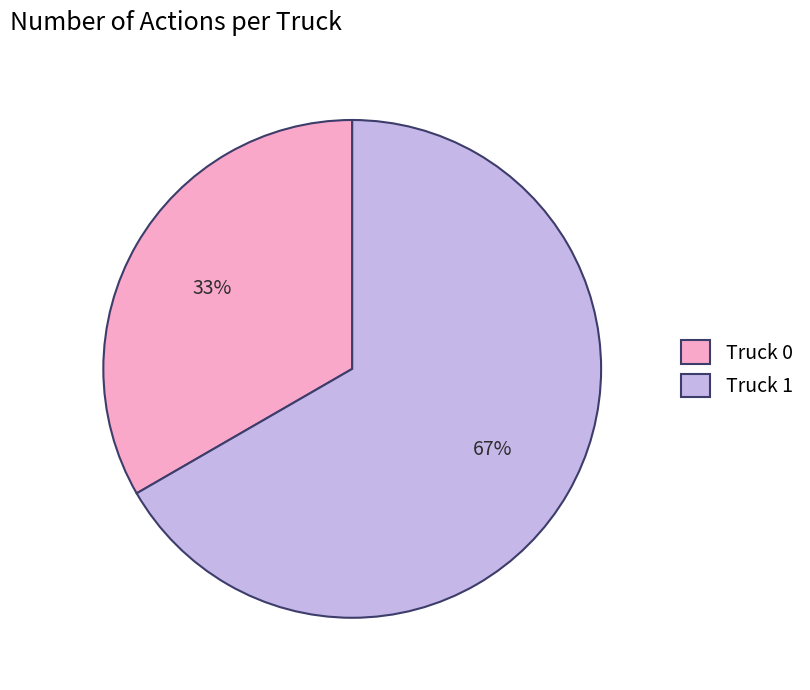

Is it true that Truck 0 is 43% of the pie?

False